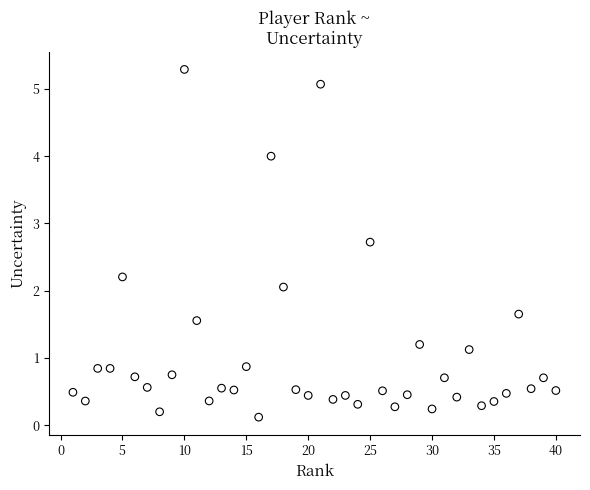

What is the range of X values (max minus min)?

39.0